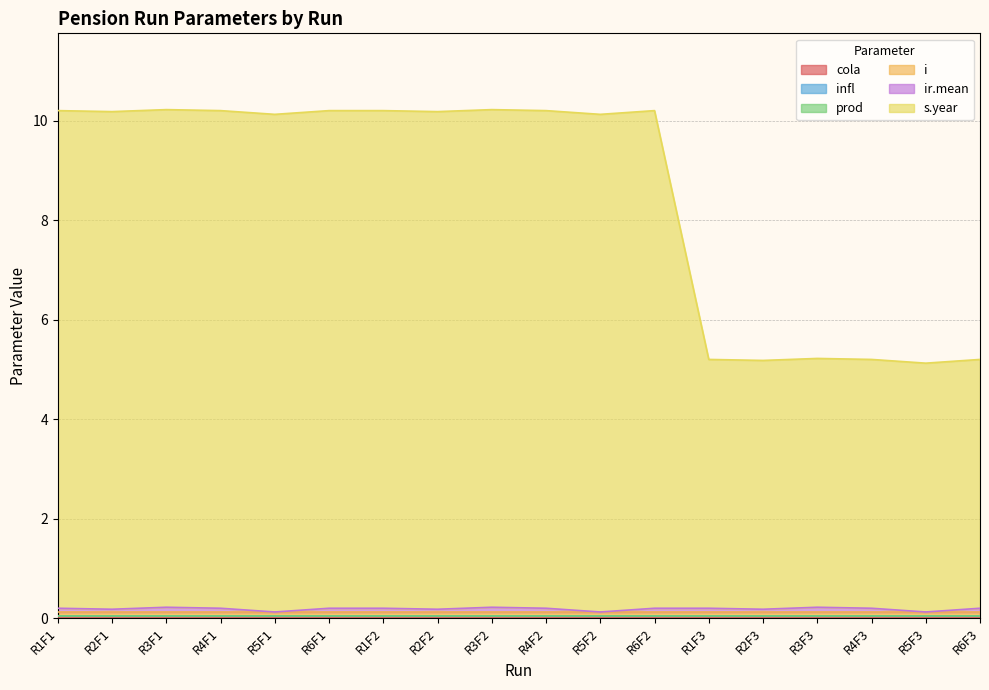

How many distinct data groups are displayed?

6